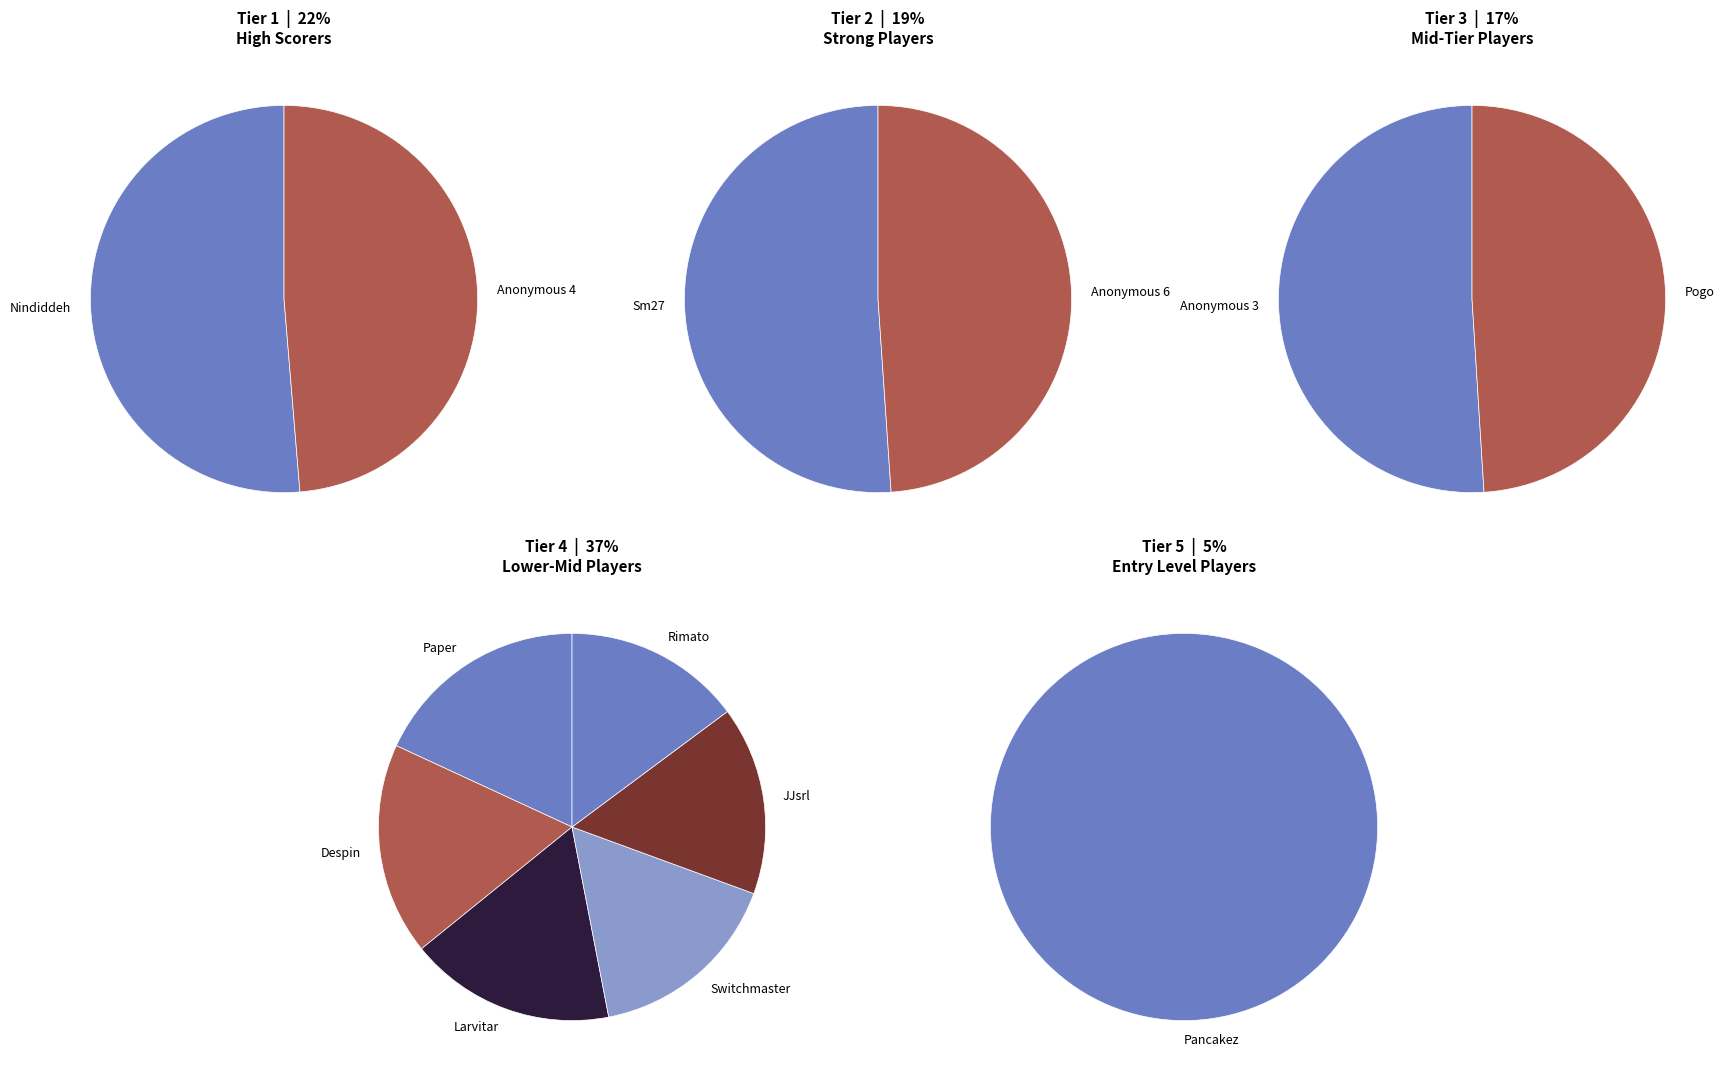

True or false: 4 accounts for 23% of the total.

False